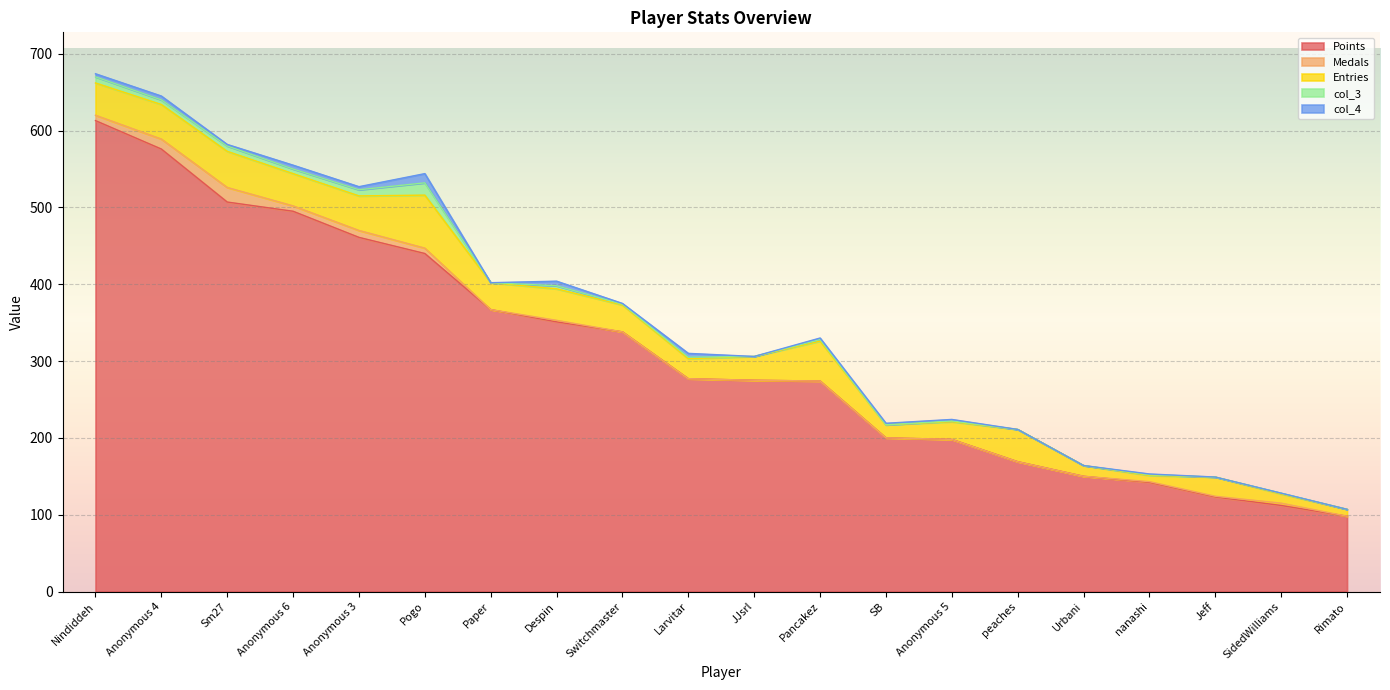

Rank the series by their maximum value, from lowest to highest.

col_4, col_3, Medals, Entries, Points